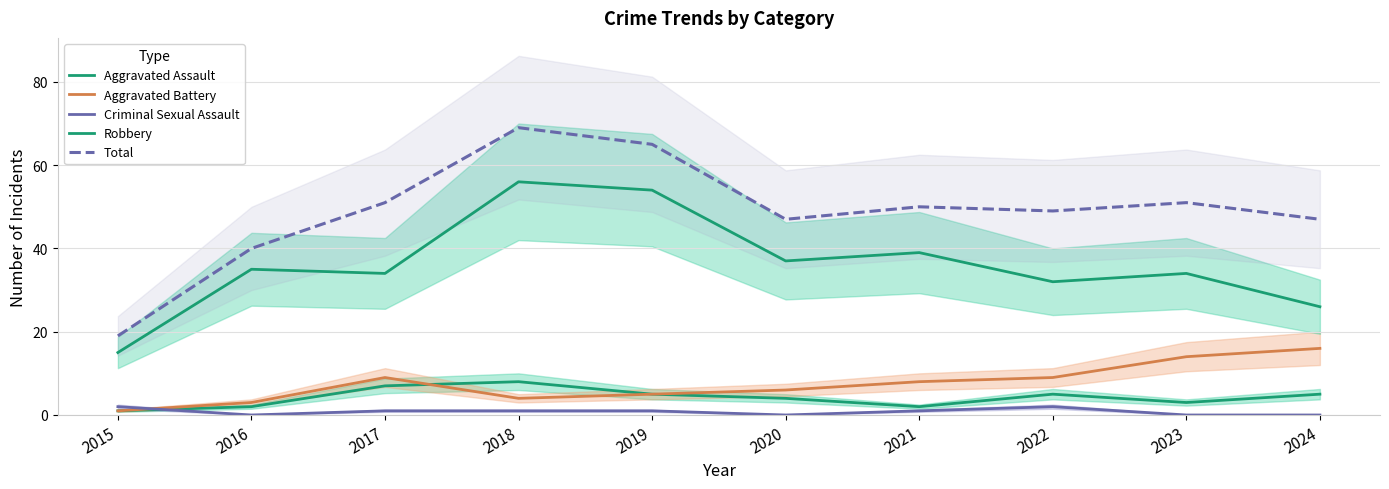

Reading right to left, list all the values displayed in this chart.

Aggravated Assault: 2024=5	2023=3	2022=5	2021=2	2020=4	2019=5	2018=8	2017=7	2016=2	2015=1
Aggravated Battery: 2024=16	2023=14	2022=9	2021=8	2020=6	2019=5	2018=4	2017=9	2016=3	2015=1
Criminal Sexual Assault: 2024=0	2023=0	2022=2	2021=1	2020=0	2019=1	2018=1	2017=1	2016=0	2015=2
Robbery: 2024=26	2023=34	2022=32	2021=39	2020=37	2019=54	2018=56	2017=34	2016=35	2015=15
Total: 2024=47	2023=51	2022=49	2021=50	2020=47	2019=65	2018=69	2017=51	2016=40	2015=19